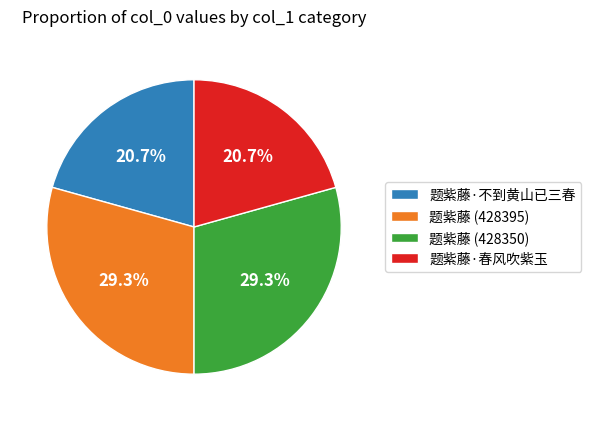

What portion of the pie excludes 题紫藤·春风吹紫玉?

79.3%